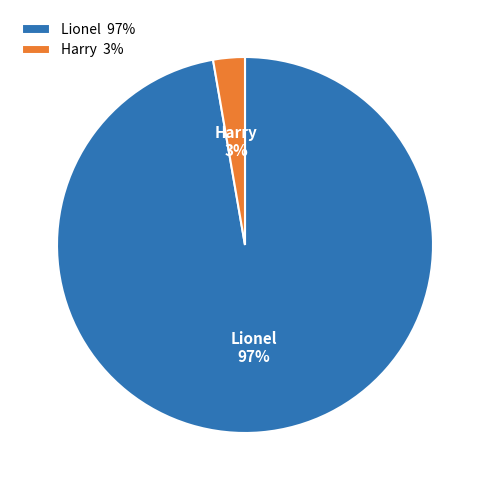

Which has a higher value, Harry or Lionel?

Lionel